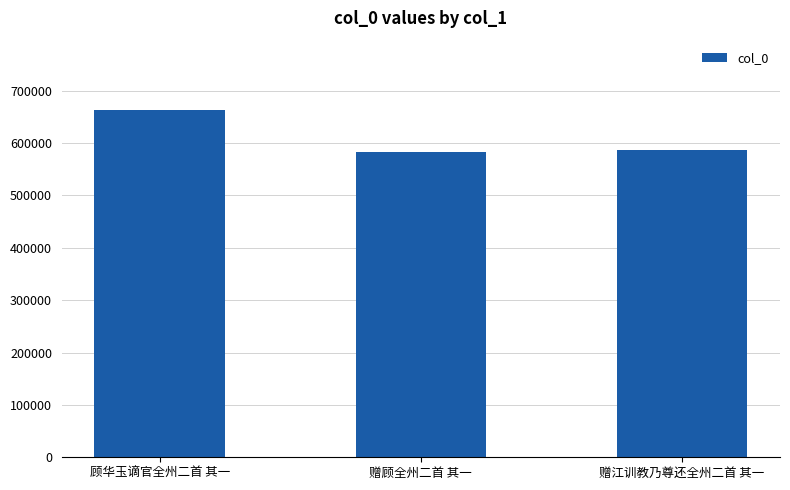

What is the difference between the maximum and minimum values?

79375